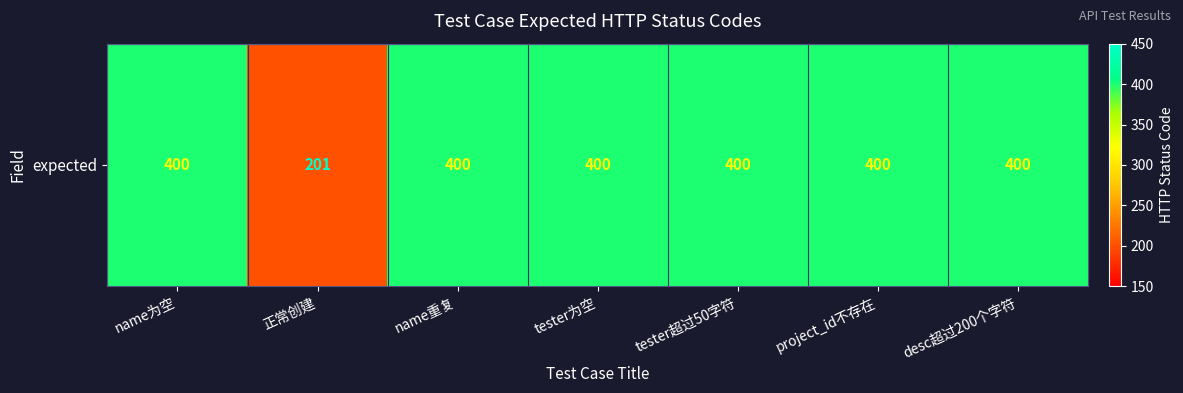

What is the greatest value displayed?

400